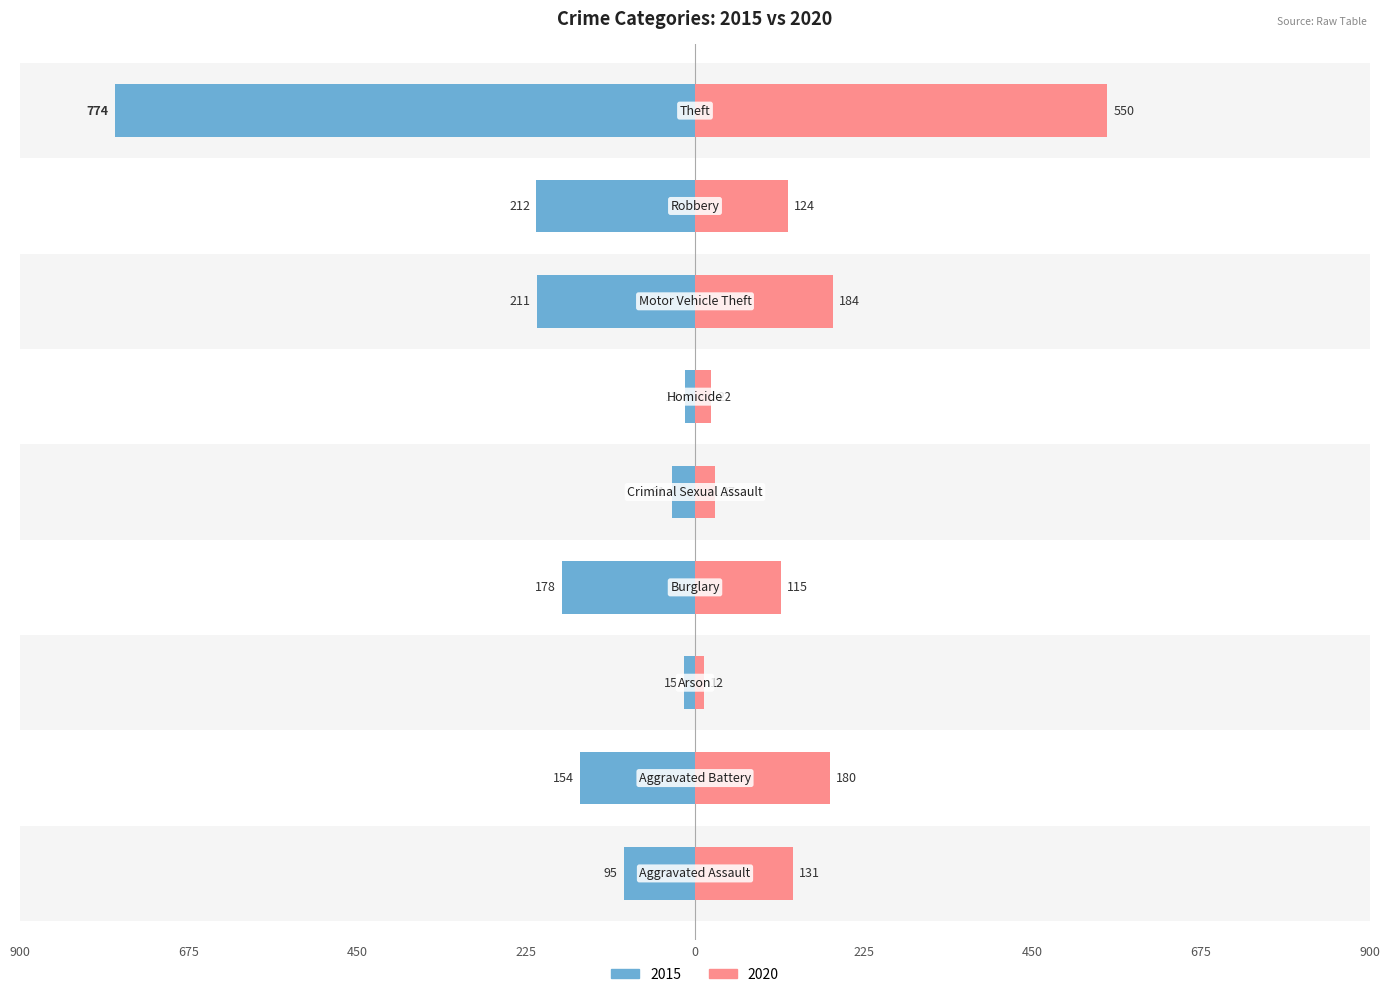

Reading left to right, what are all the values shown in this chart?

2015: -95	-154	-15	-178	-31	-13	-211	-212	-774
2020: 131	180	12	115	27	22	184	124	550